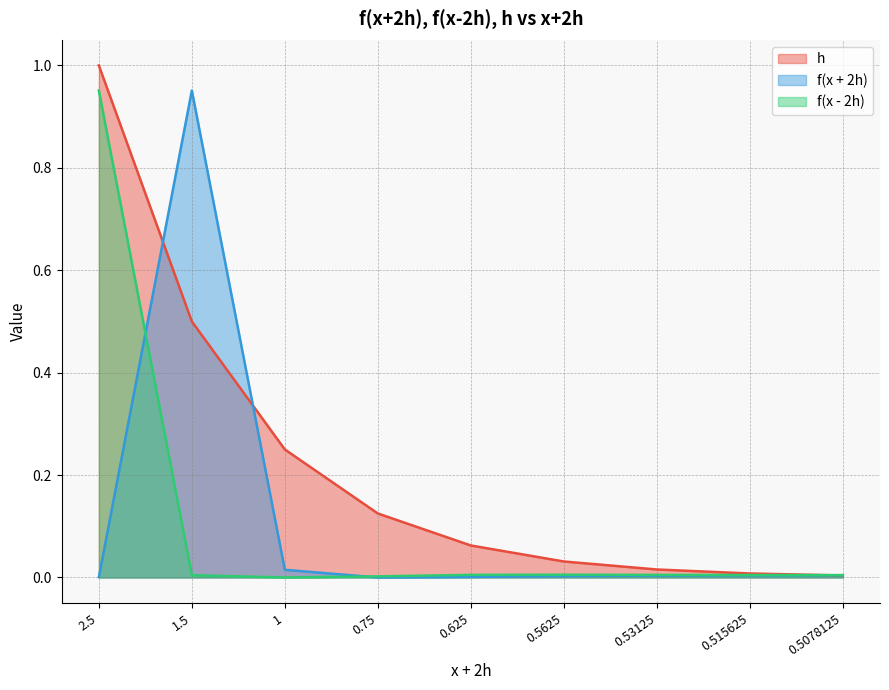

Which series has the largest total across all categories?

h